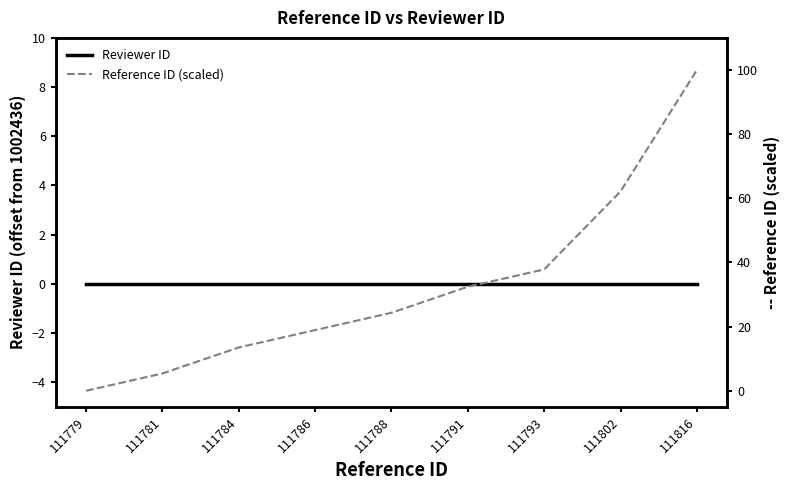

What is the average value of the Reference ID (scaled) series?

32.7